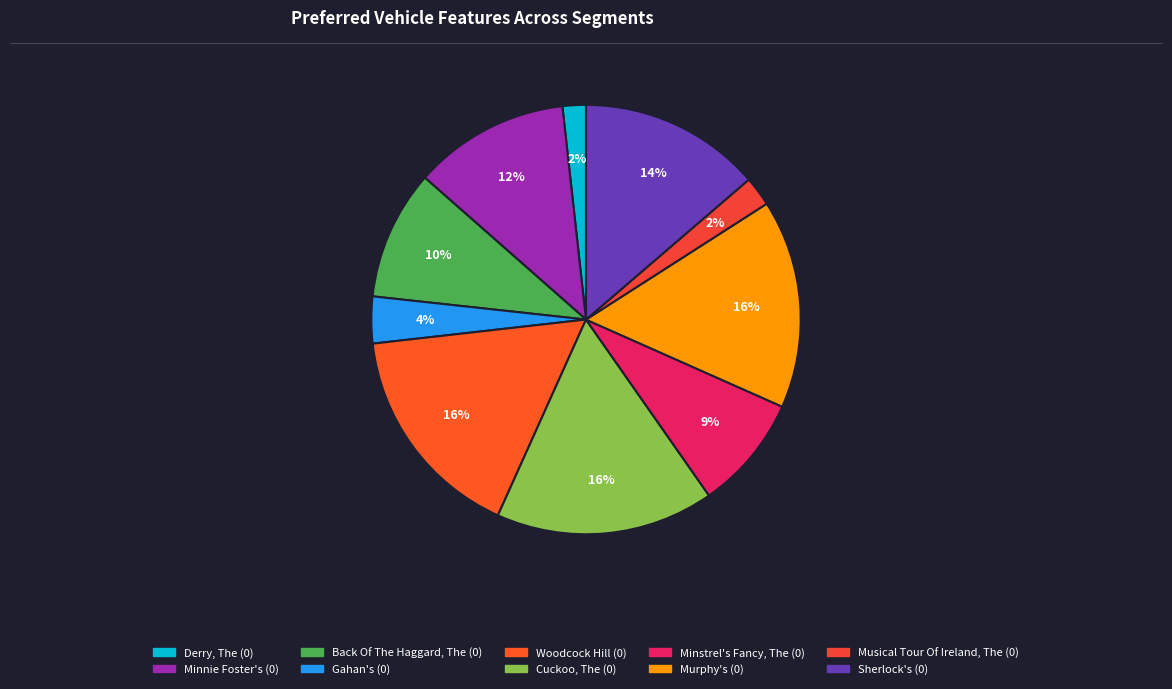

Which slice is the largest?

Woodcock Hill (0)